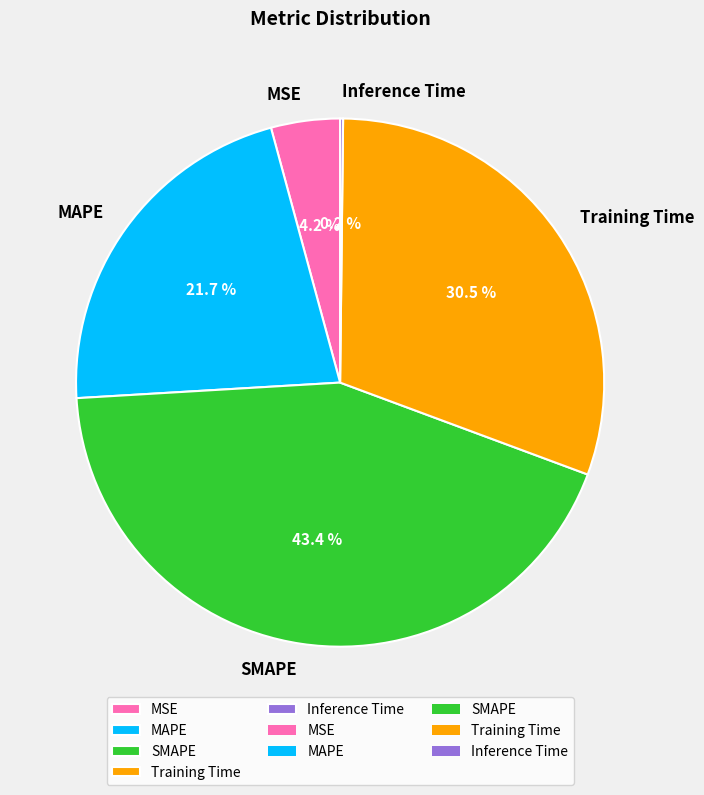

Which slice is the largest?

SMAPE